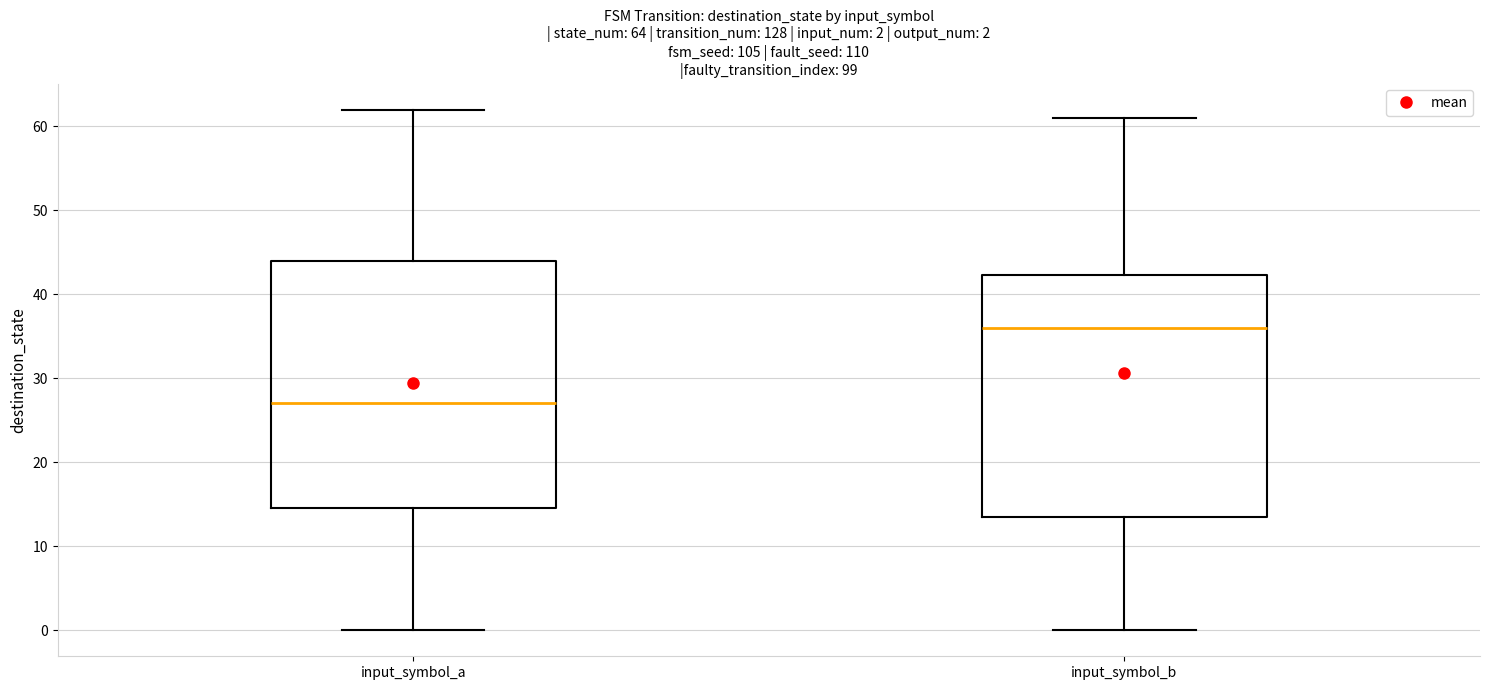

Which box's median line is the lowest?

input_symbol_a